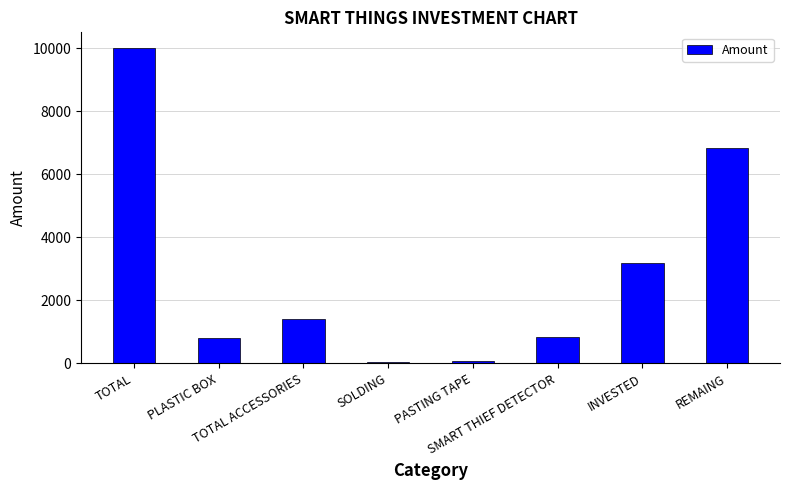

What is the sum of all values?

23180